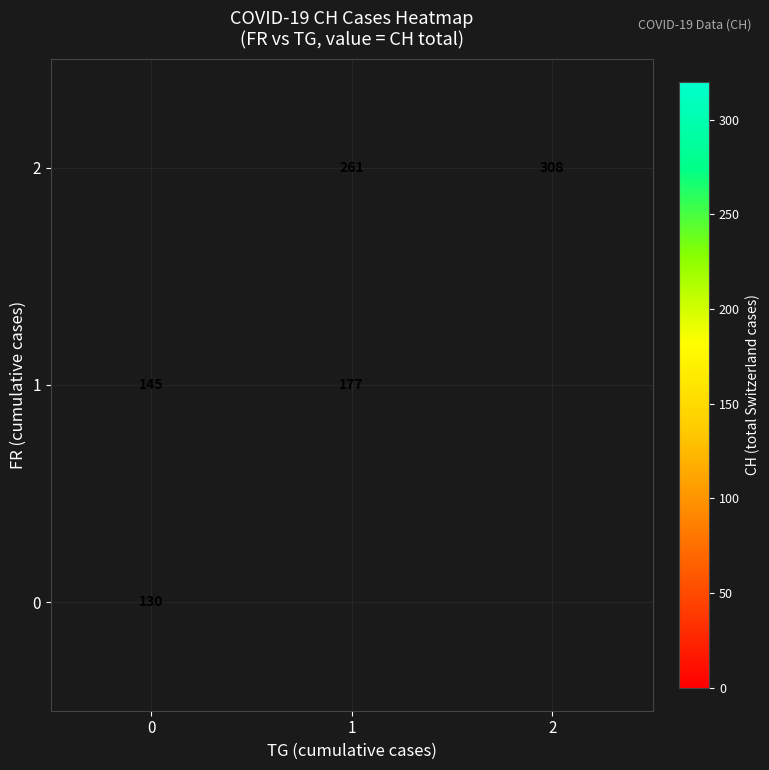

Which has a higher value, 1 or 2?

2